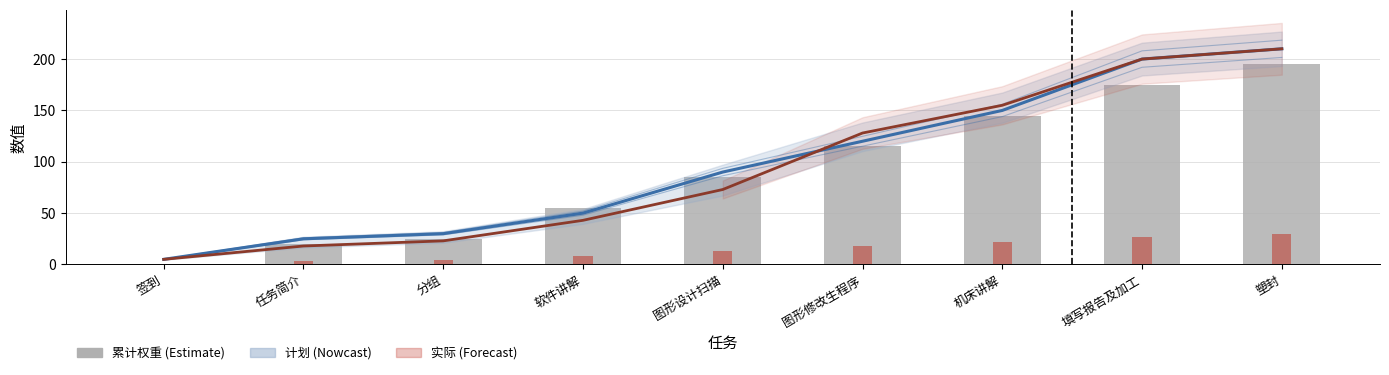

At which label is 累计权重 closest to 97?

图形设计扫描